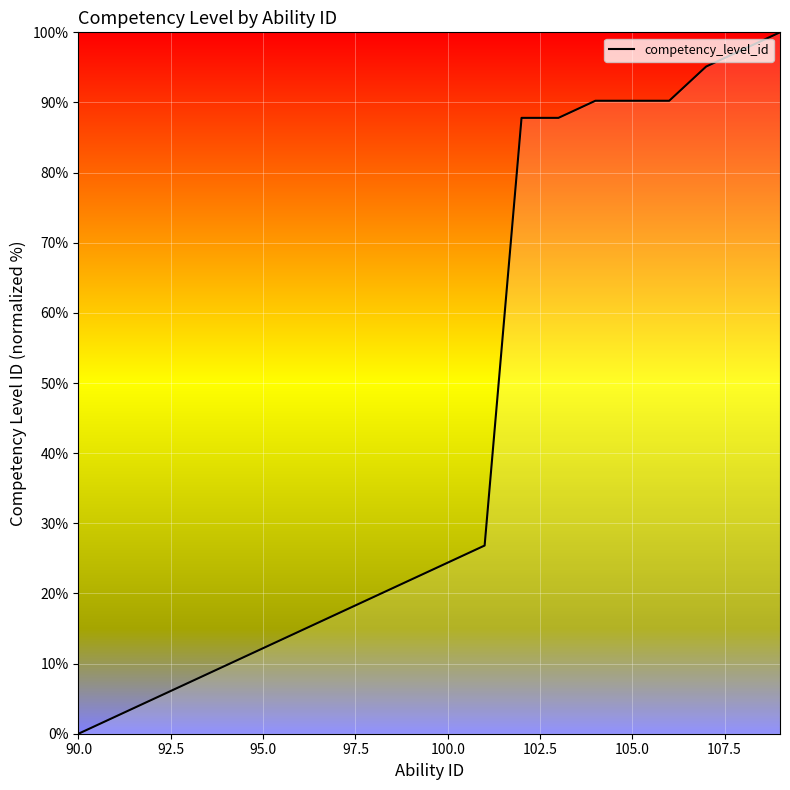

What is the difference between the maximum and minimum values?

100.0